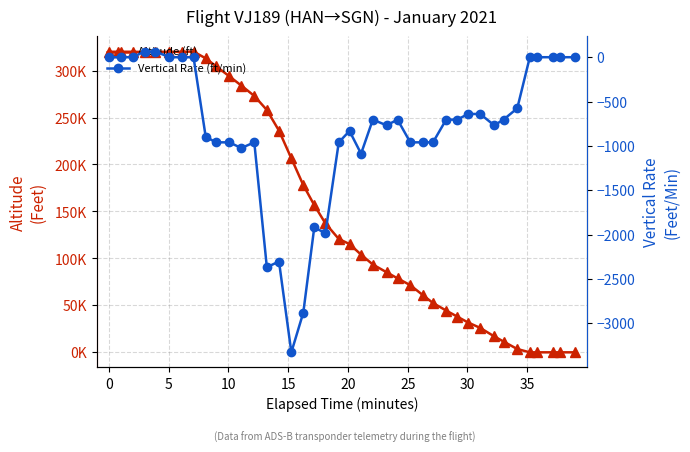

What are all the series names shown in the legend?

Altitude (ft), Vertical Rate (ft/min)